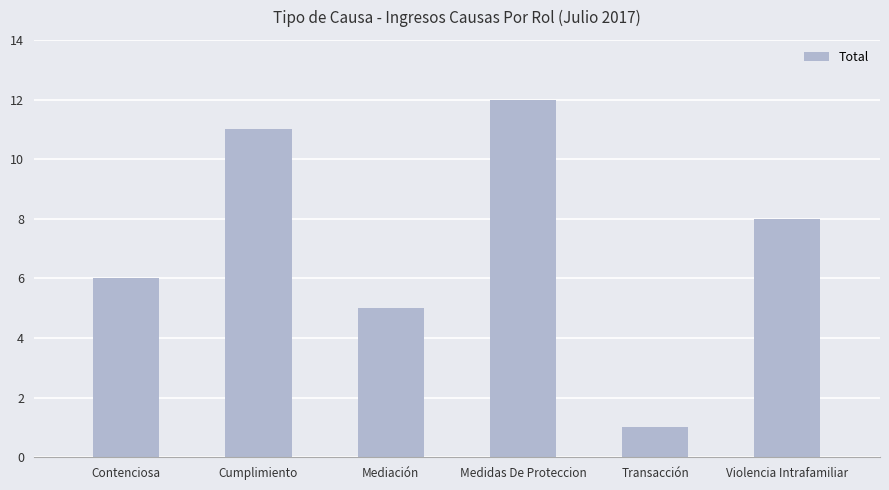

List the labels in order of value, smallest first.

Transacción, Mediación, Contenciosa, Violencia Intrafamiliar, Cumplimiento, Medidas De Proteccion